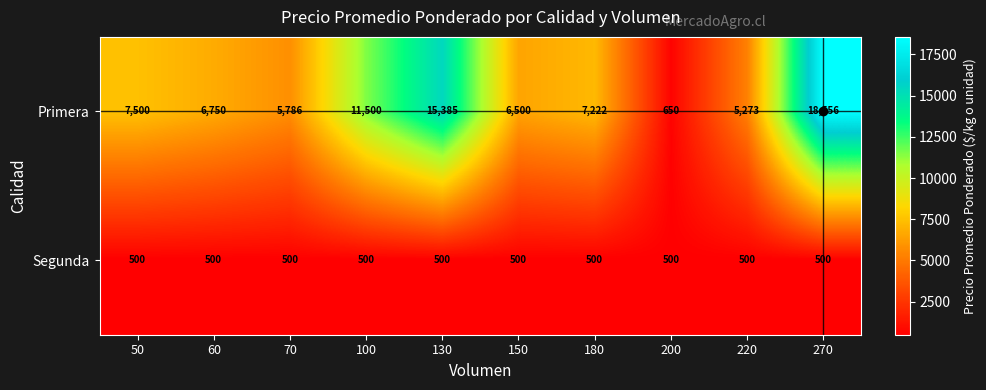

Where is Primera nearest to the value 9603?

100